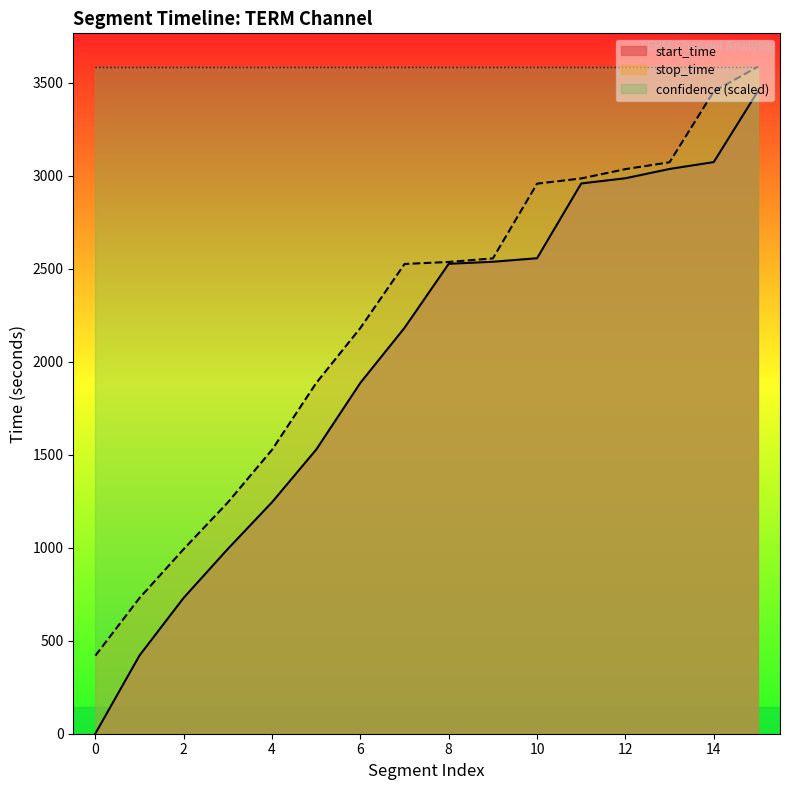

Between 0 and 2, which series saw the biggest shift?

start_time